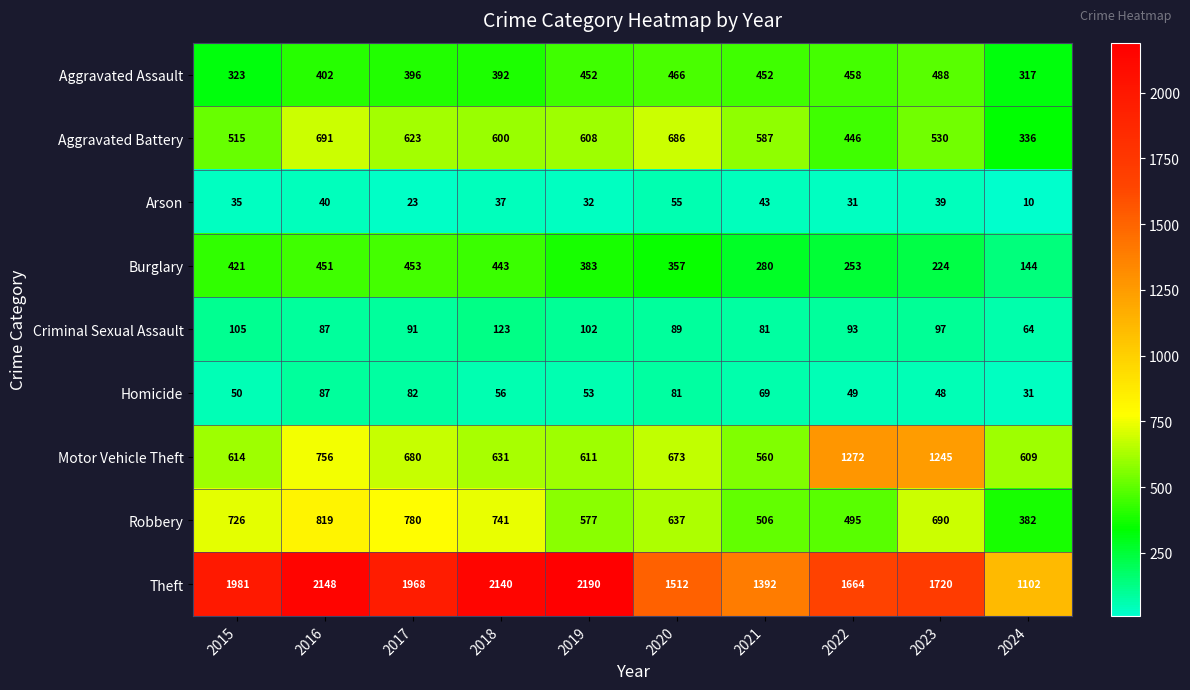

What is the minimum value shown in the chart?

10